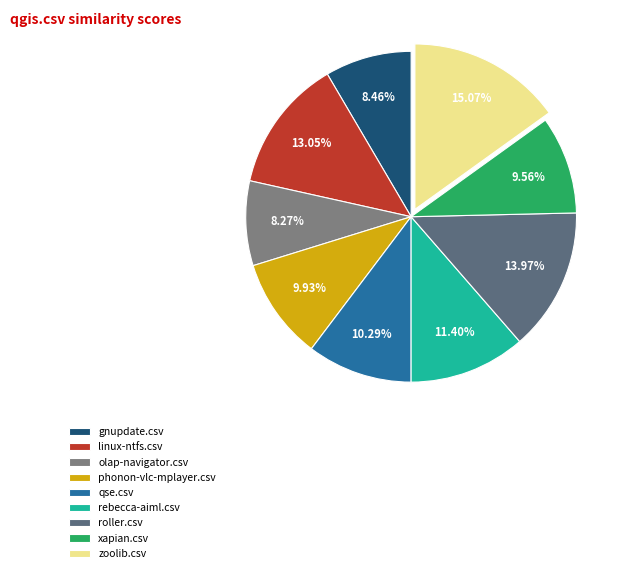

To the nearest percent, what is the difference between the phonon-vlc-mplayer.csv and gnupdate.csv slice percentages?

1%